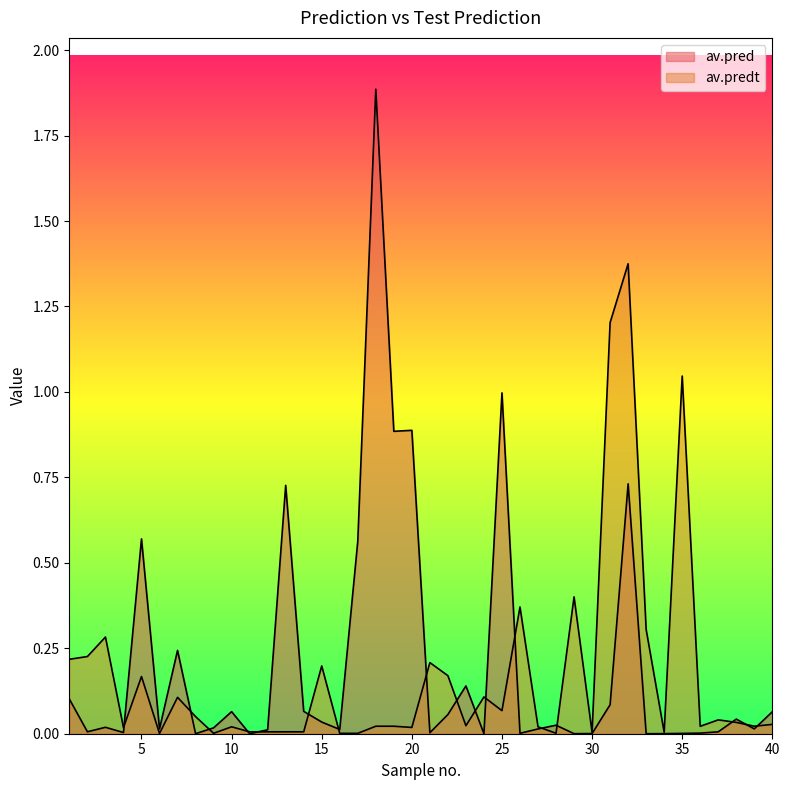

List the series in order of their overall mean, lowest first.

av.predt, av.pred